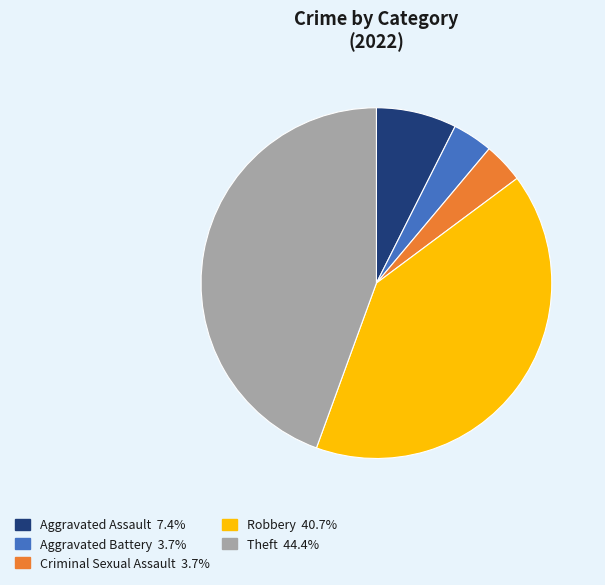

Is the sum of Robbery and Aggravated Assault greater than half?

No